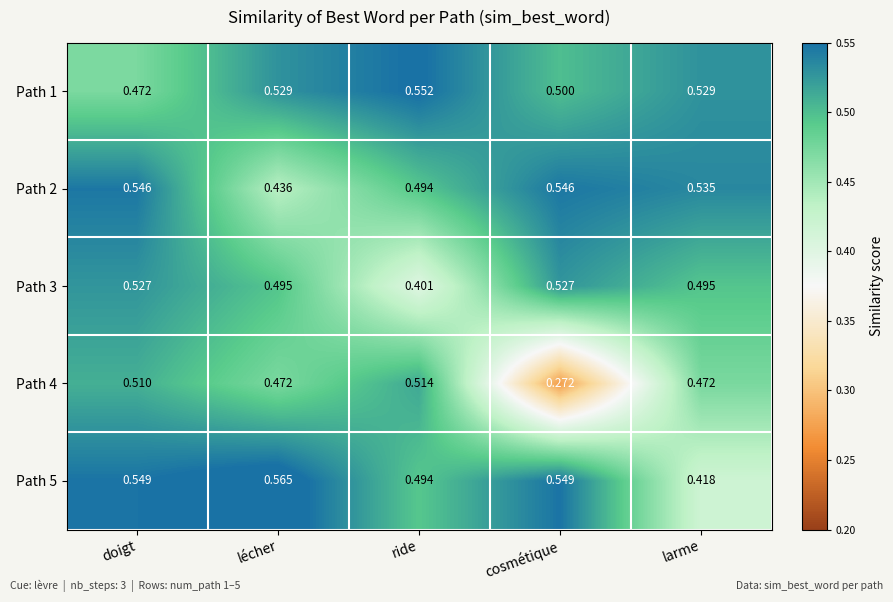

Where is Path 2 nearest to the value 0?

lécher